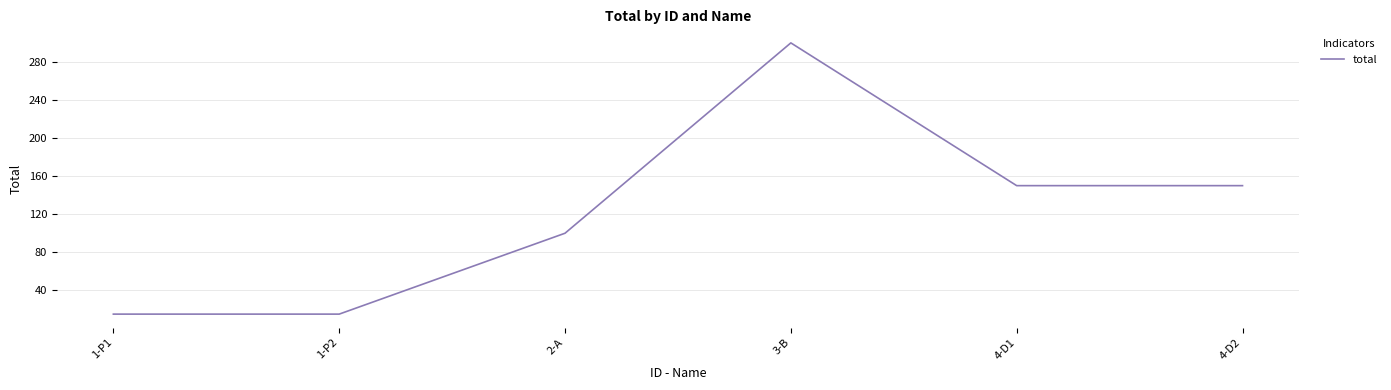

Reading right to left, transcribe all the data shown in this chart.

150	150	300	100	15	15